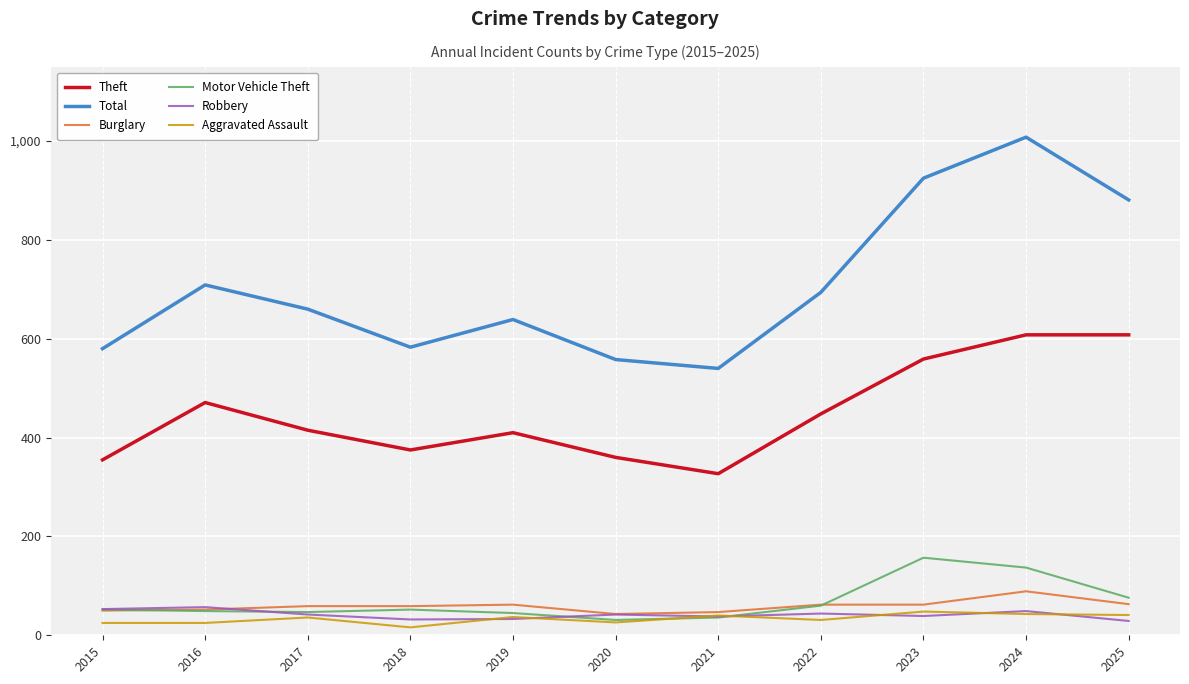

Which category has the highest value across all series?

2024